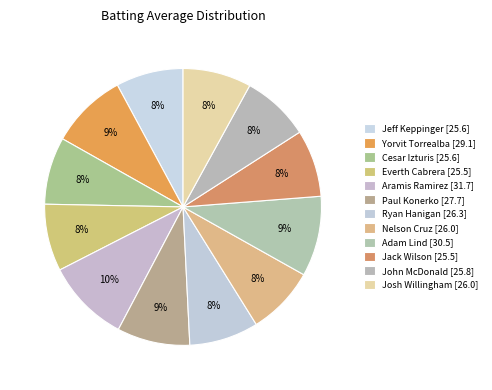

What percentage is the Yorvit Torrealba slice, to the nearest percent?

9%